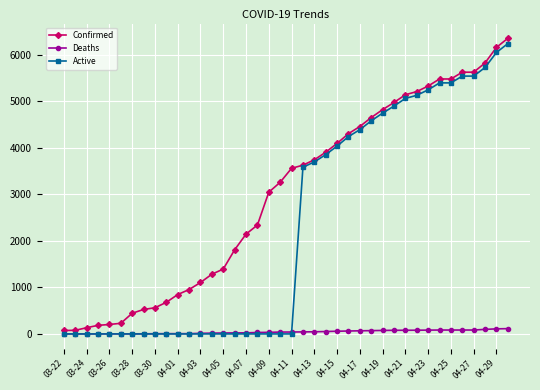

What are all the series names shown in the legend?

Confirmed, Deaths, Active